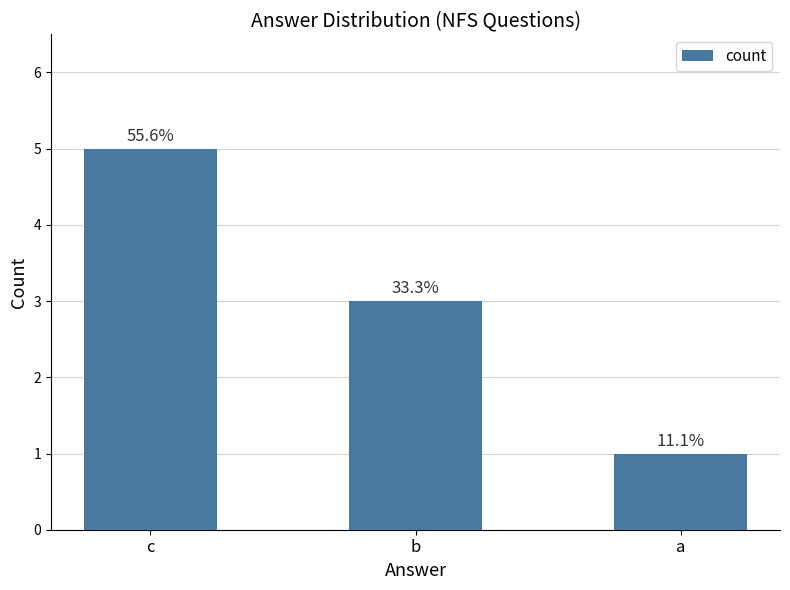

List the labels in order of value, smallest first.

a, b, c